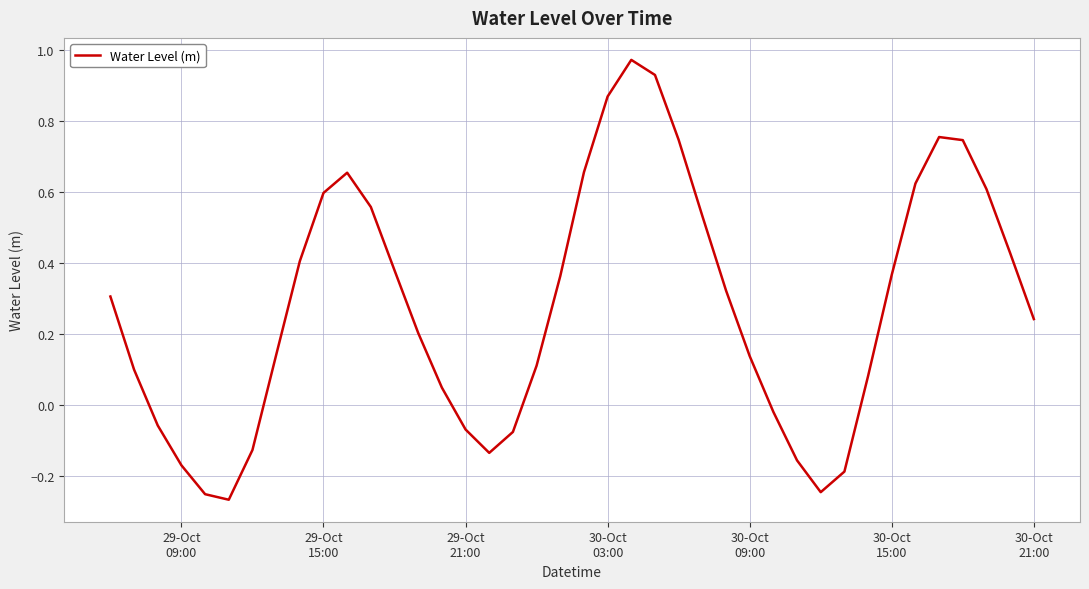

What is the difference between the maximum and minimum values?

1.2